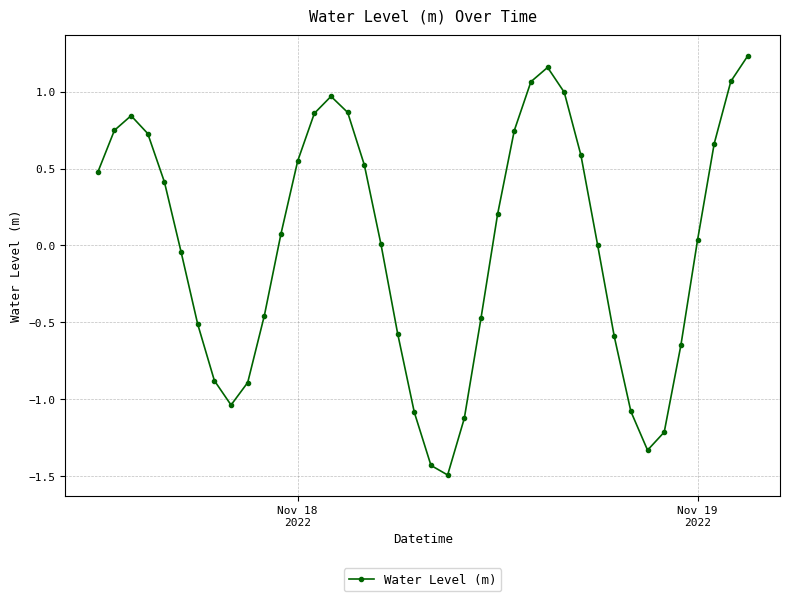

What is the value of the 35th point from the left?

-1.2